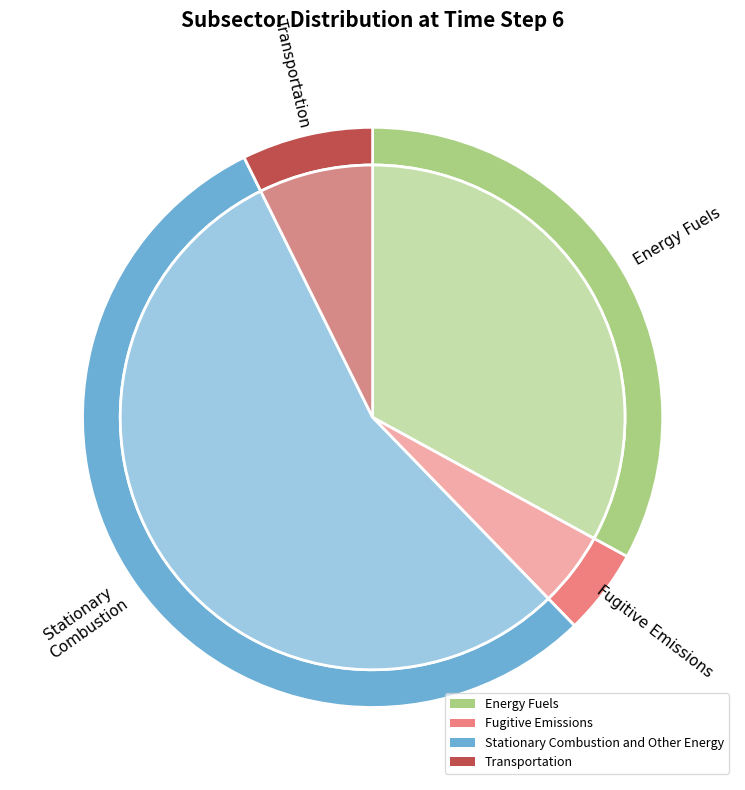

True or false: Stationary Combustion and Other Energy accounts for 63% of the total.

False